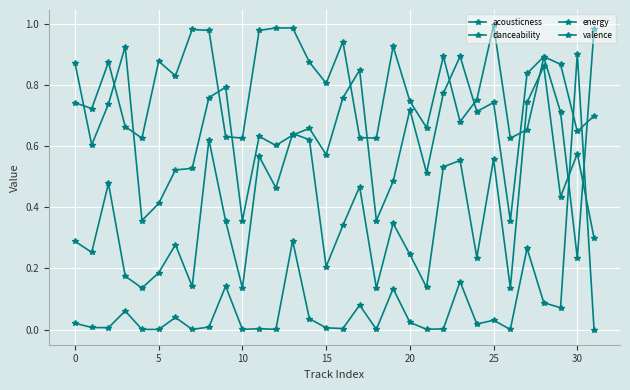

What is the average value of the energy series?

0.8